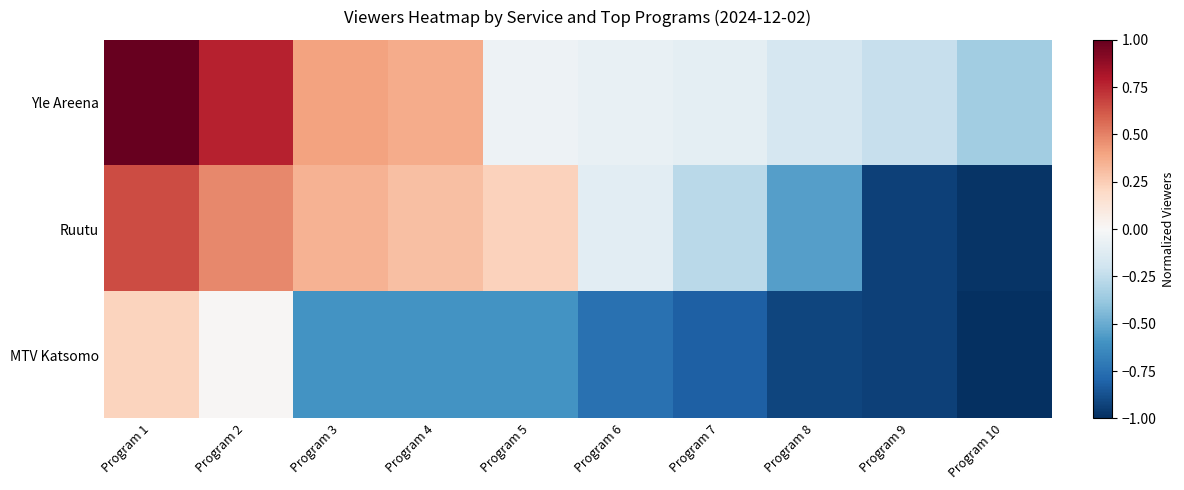

Which series has the largest total across all categories?

Yle Areena